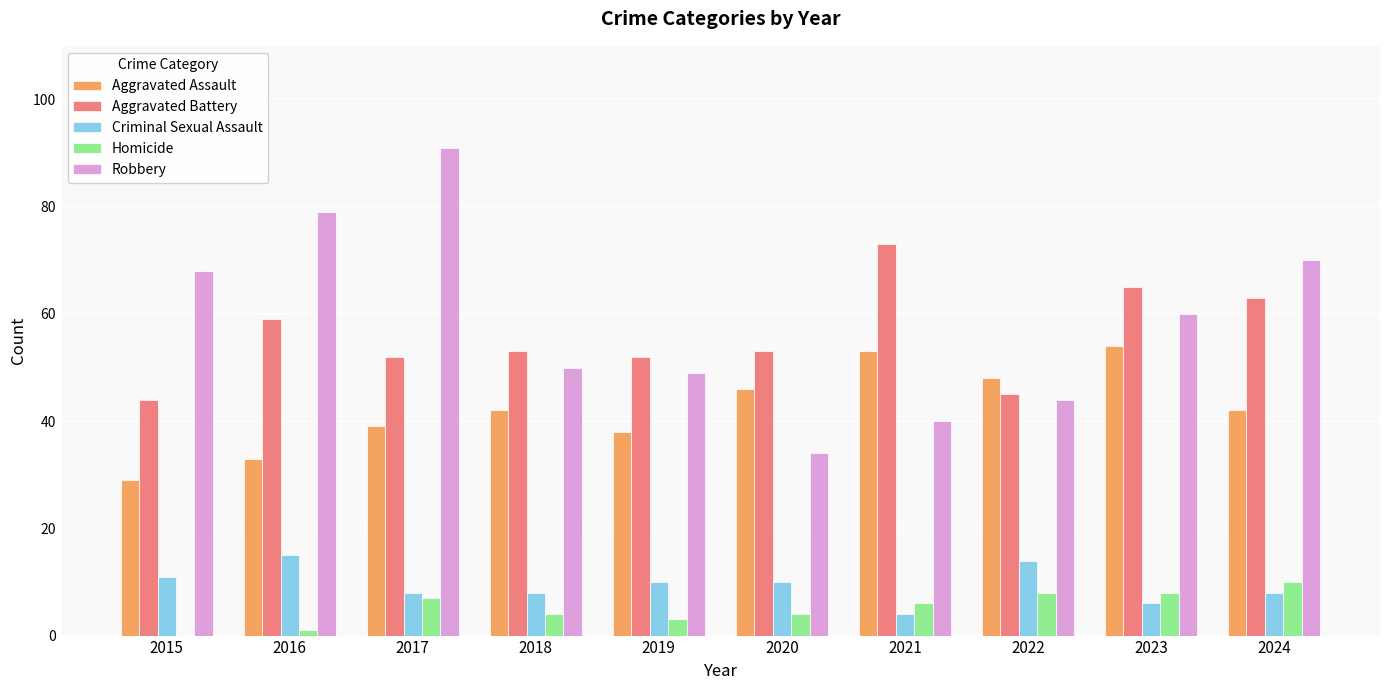

Is the value of Homicide at 2015 greater than the value of Criminal Sexual Assault at 2017?

No